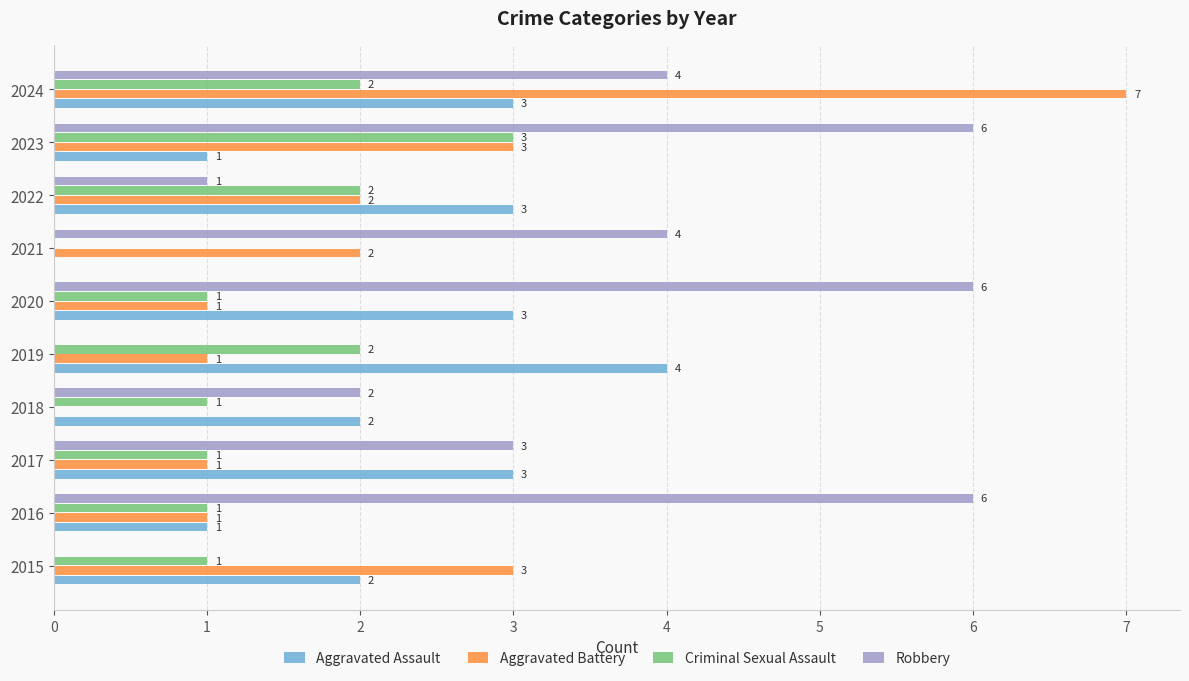

Which series changed the most between 2016 and 2018?

Robbery